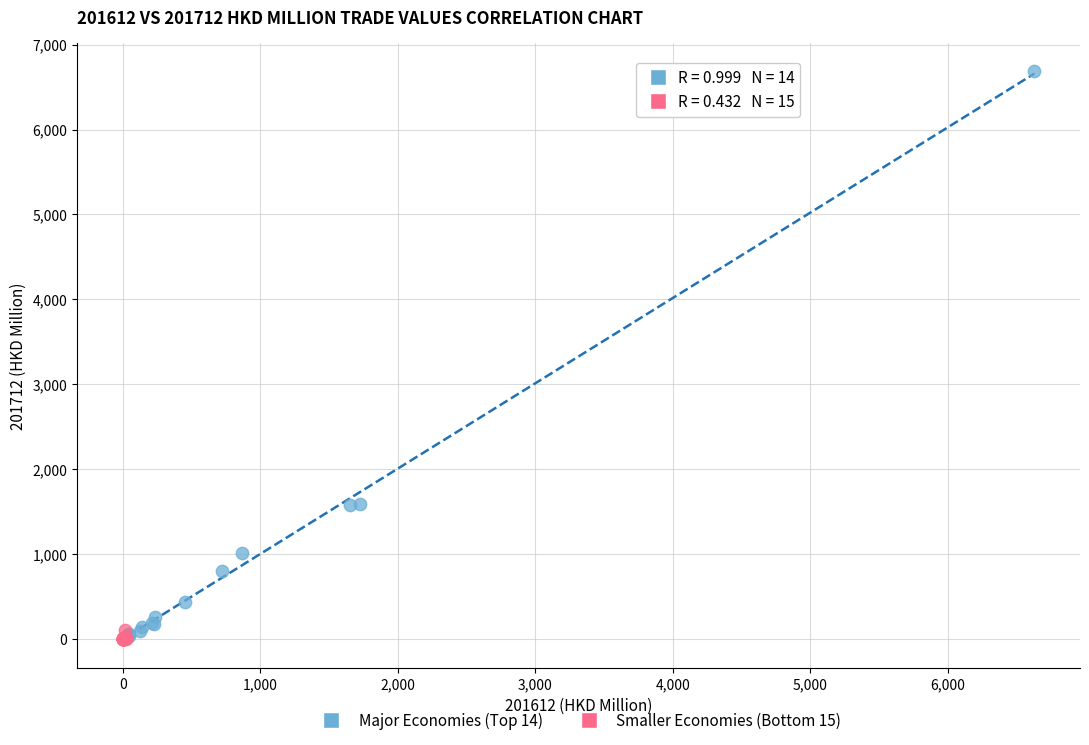

Which series has the largest Y range (max minus min)?

Major Economies (Top 14)